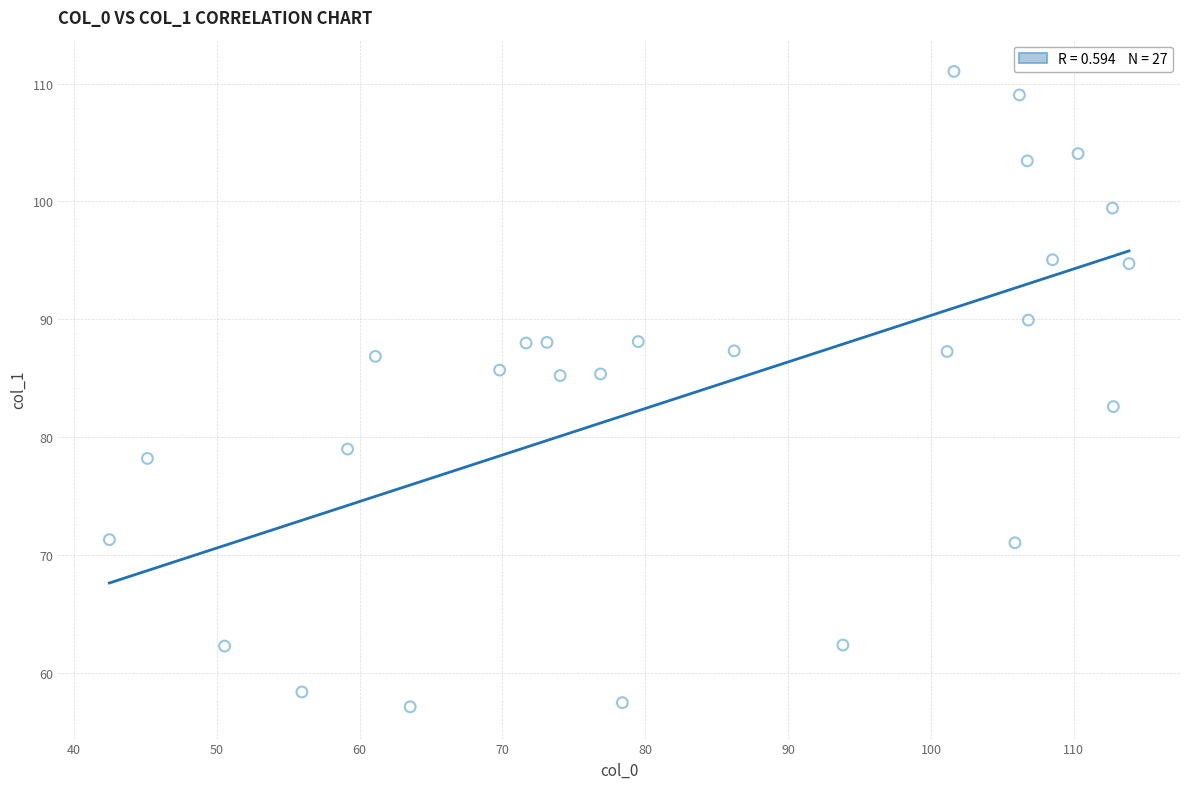

What is the range of Y values (max minus min)?

53.9